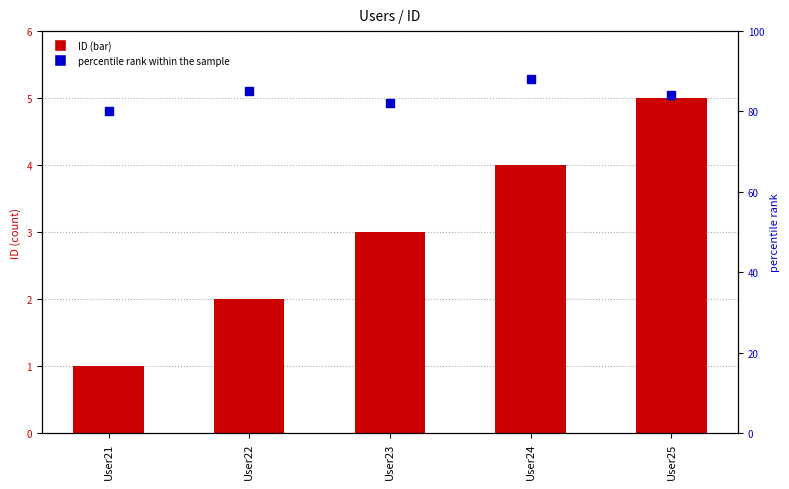

Which series reaches the maximum Y coordinate?

percentile rank within the sample